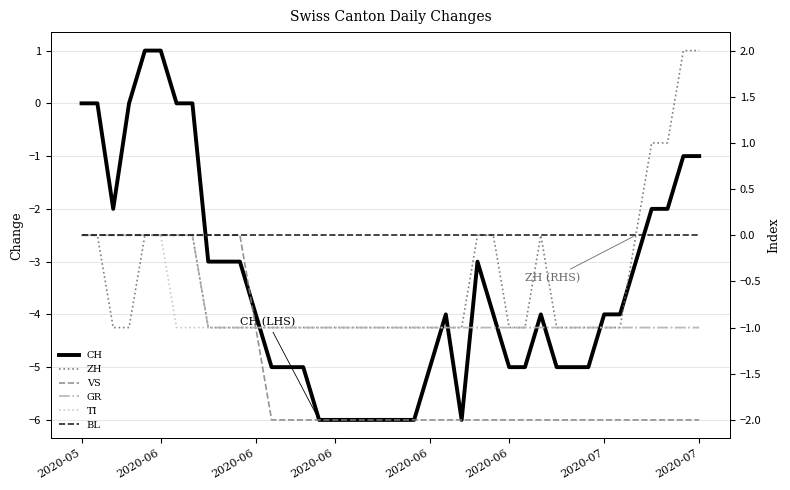

The value of GR at 17 is -1. True or false?

True